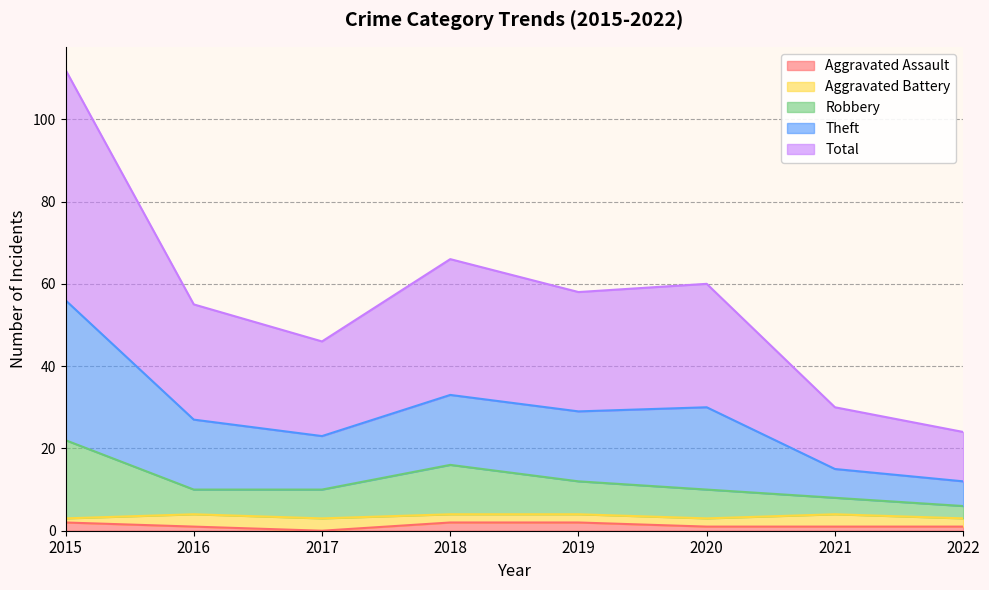

True or false: Total and Robbery cross at least once.

False